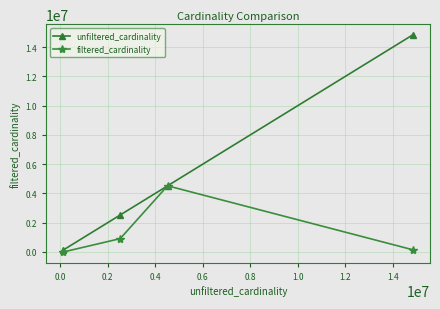

What is the maximum value for unfiltered_cardinality?

14835720